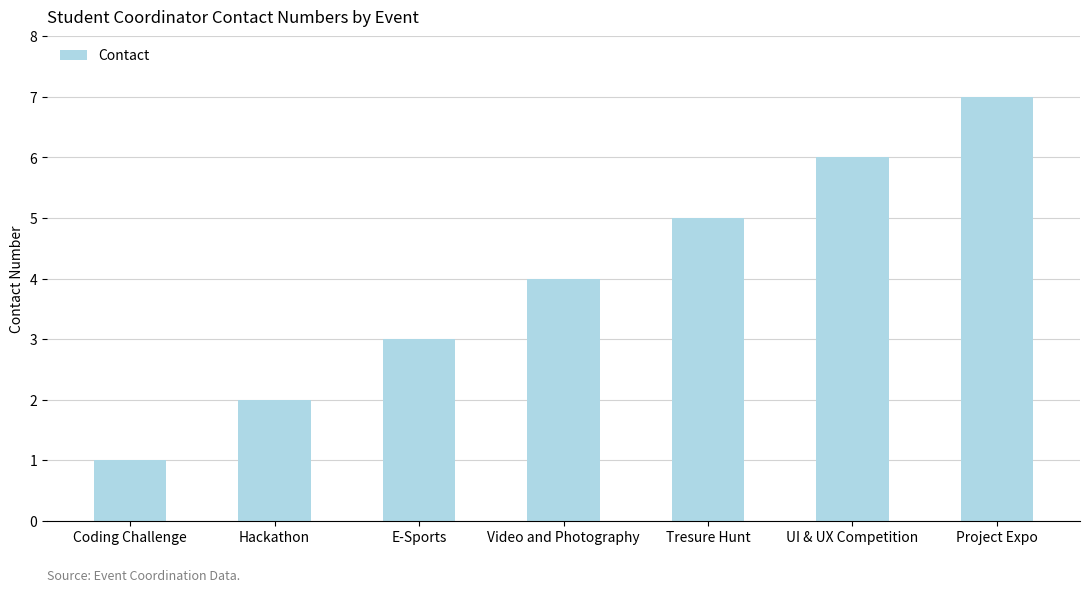

What is the smallest value displayed?

1